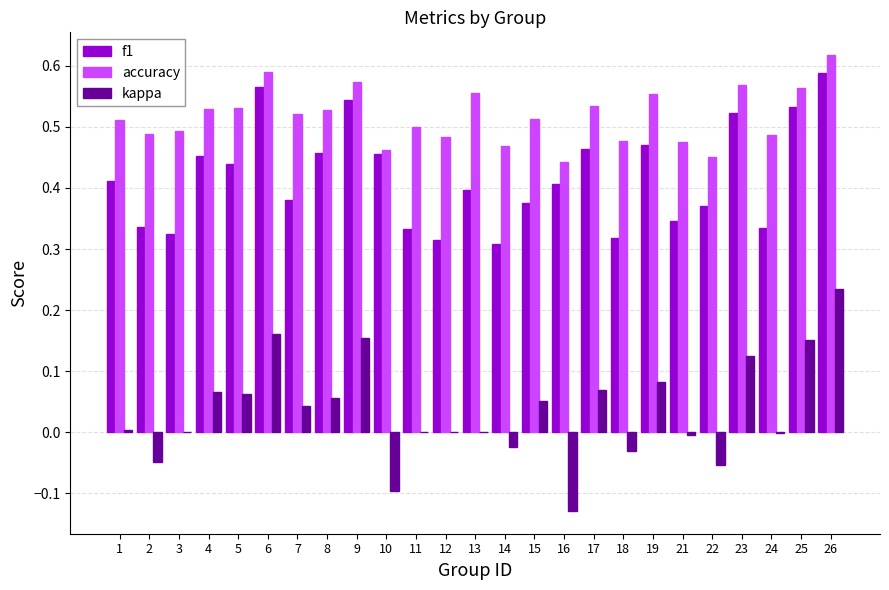

Which series changed the most between 13 and 22?

accuracy